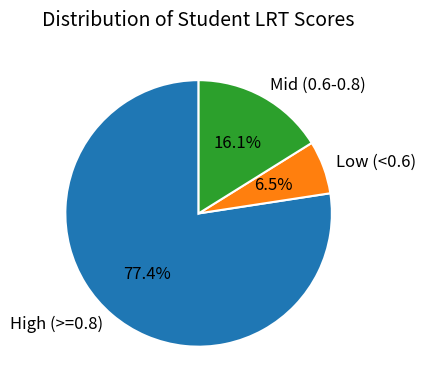

What is the majority slice?

High (>=0.8)